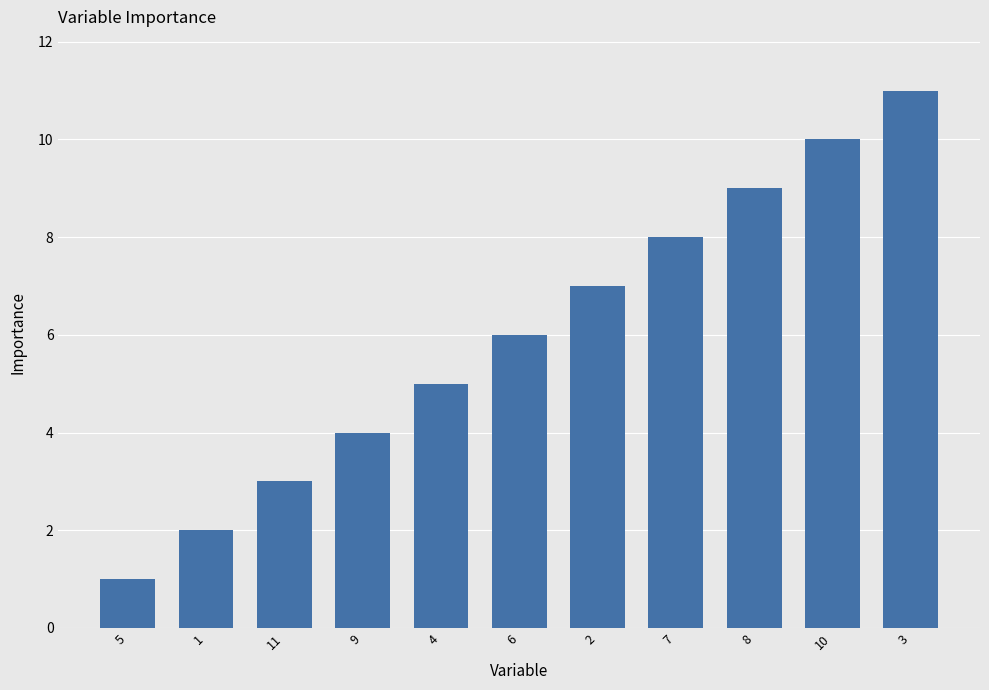

What is the sum of all values?

66